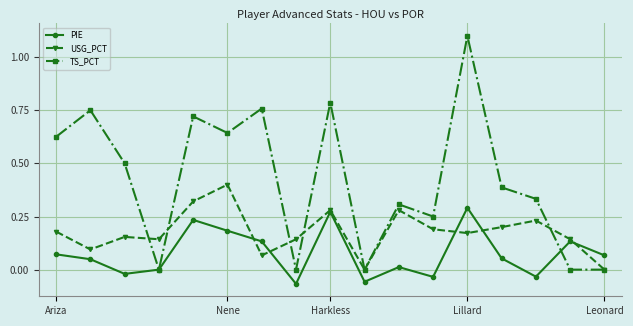

Which series has the largest total across all categories?

TS_PCT